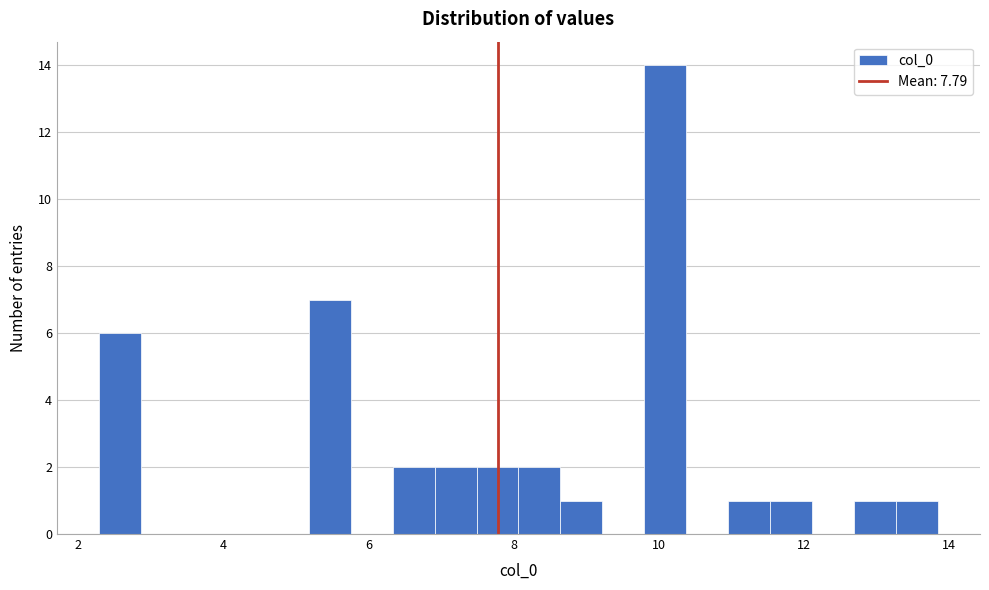

Read against the x-axis, roughly where is the centre of the tallest bar?

10.0